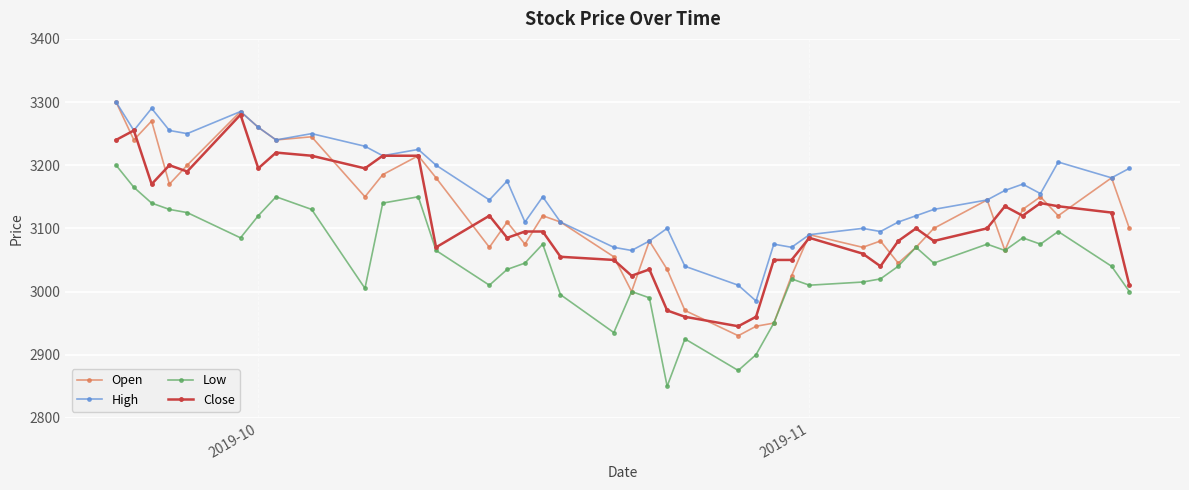

True or false: Low has more than 2 points higher than both neighbors.

True